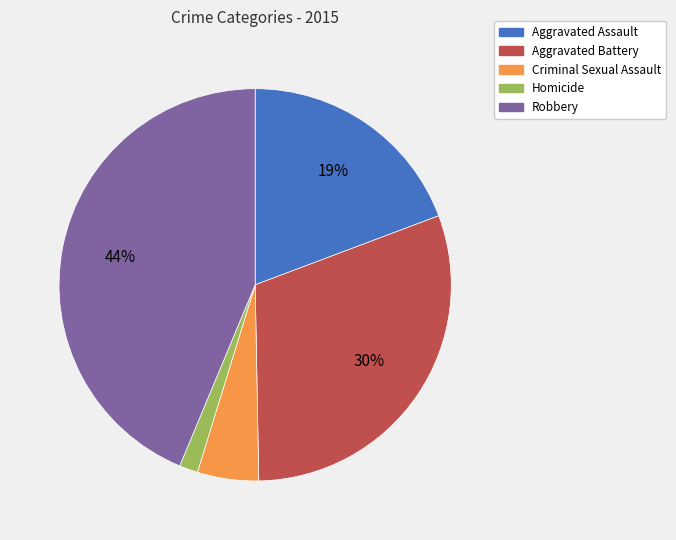

What is the smallest slice in the pie chart?

Homicide